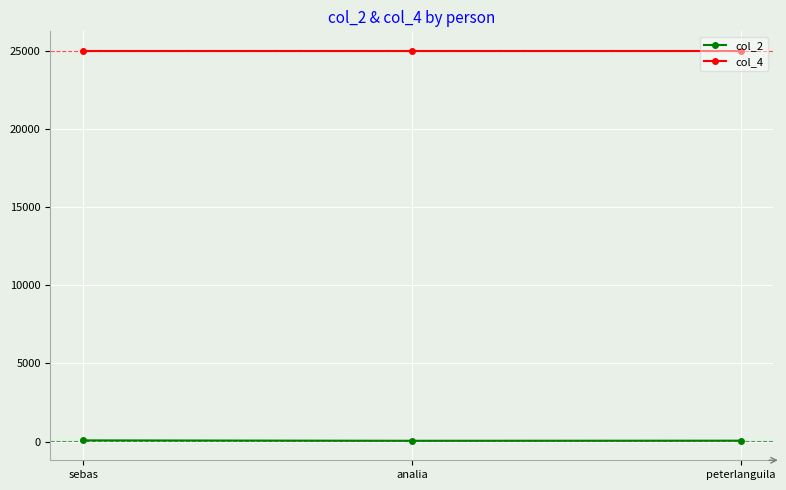

What is the minimum value shown in the chart?

52